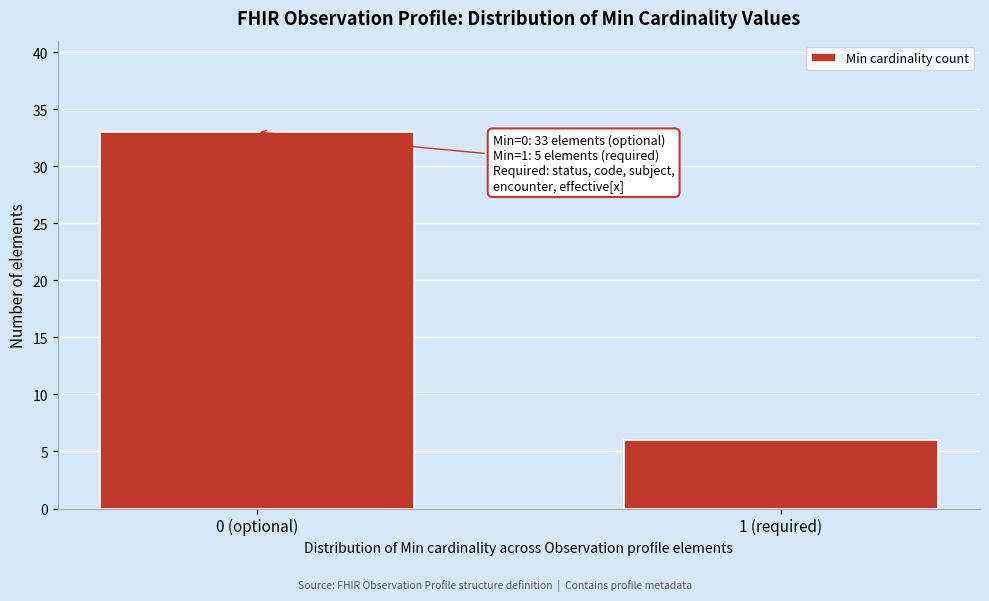

Reading left to right, extract all data points from this chart.

0 (optional)=33	1 (required)=6